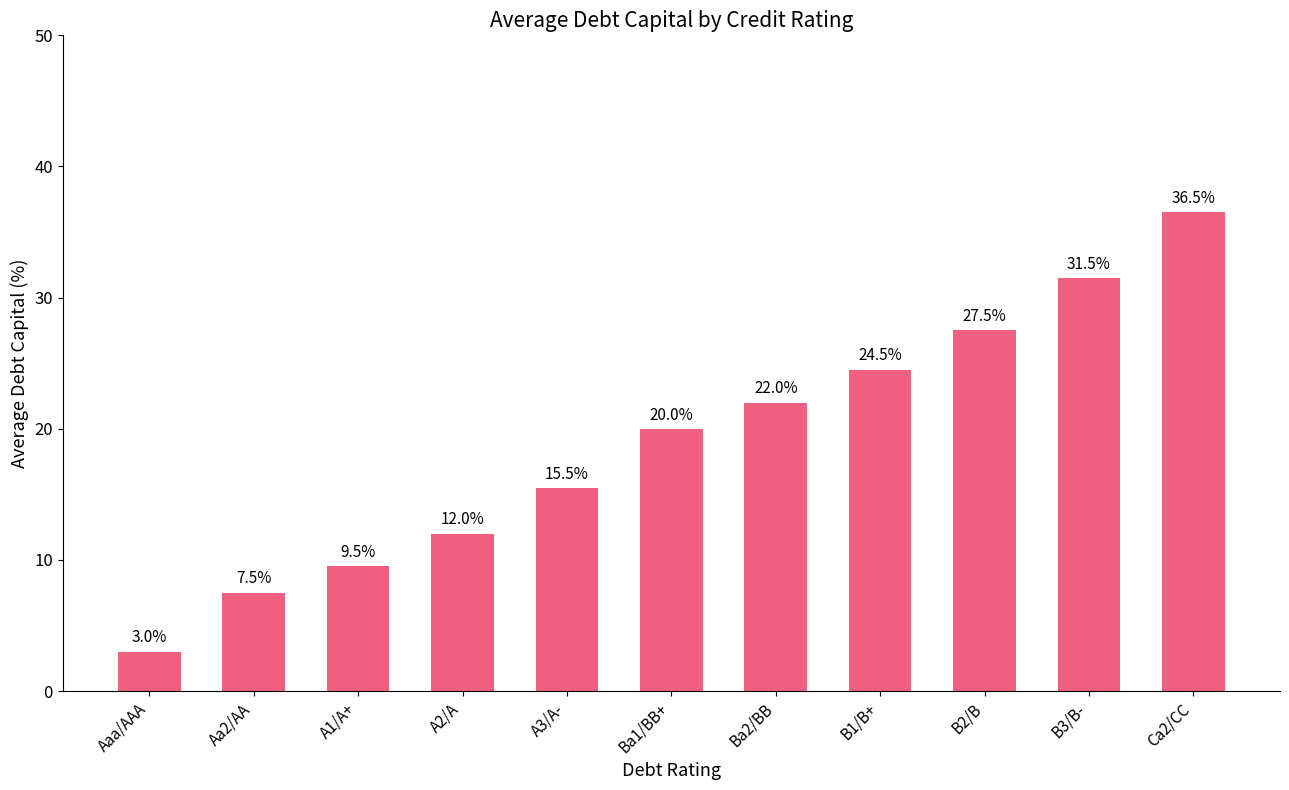

Rank the categories by value from highest to lowest.

Ca2/CC, B3/B-, B2/B, B1/B+, Ba2/BB, Ba1/BB+, A3/A-, A2/A, A1/A+, Aa2/AA, Aaa/AAA